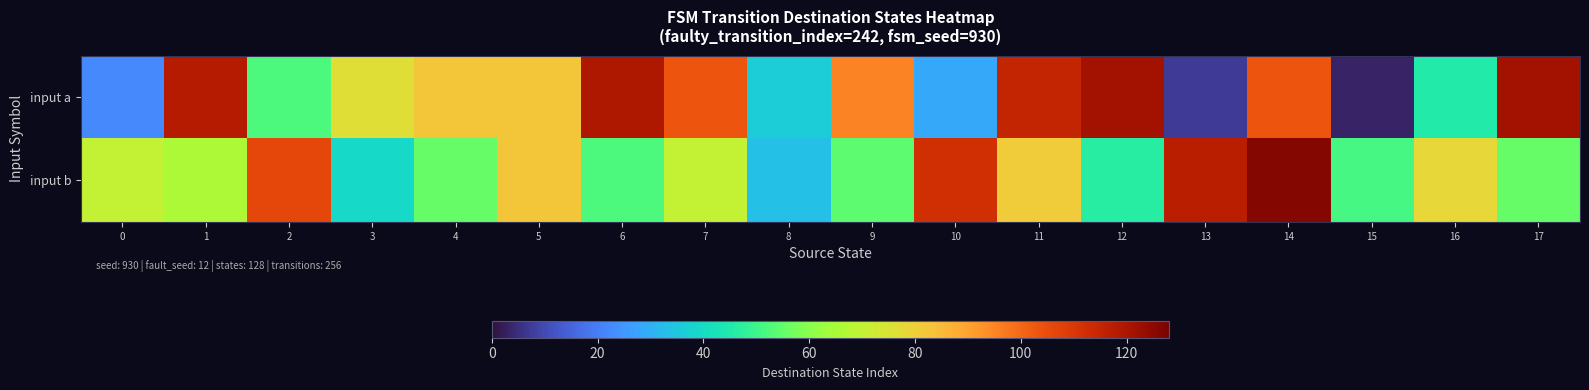

Which series changed the most between 14 and 15?

input a